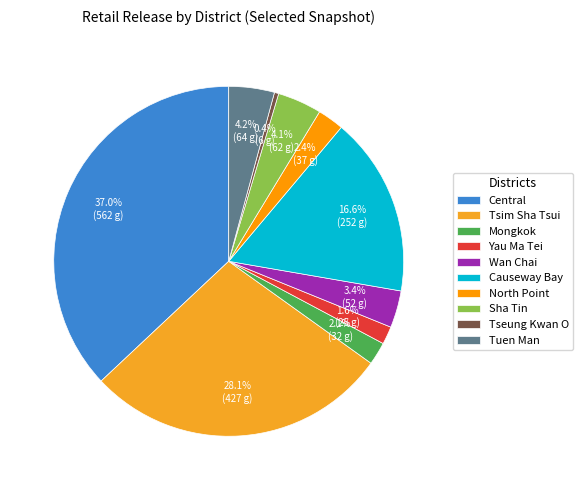

How many segments does this pie chart have?

10